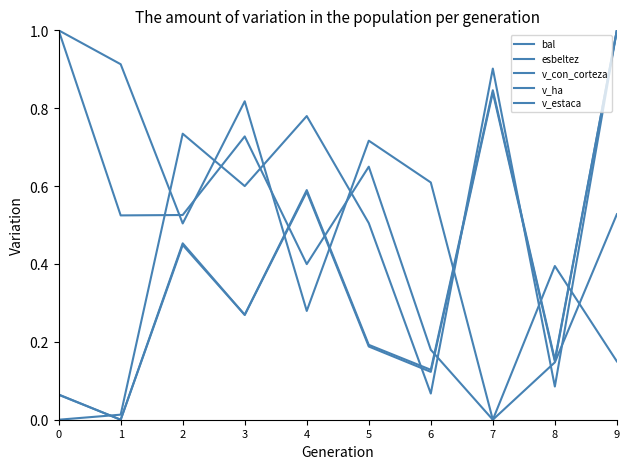

True or false: esbeltez and v_con_corteza intersect in this chart.

True